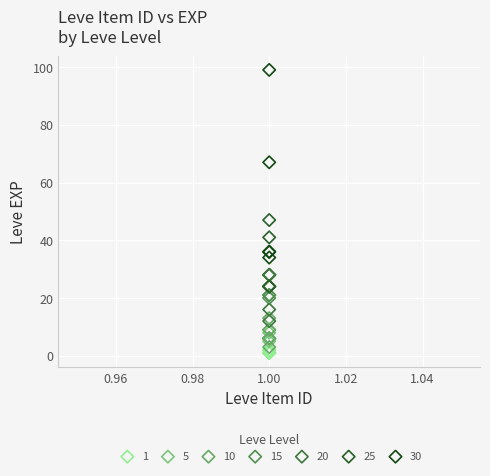

Which series has the widest spread of Y values?

30